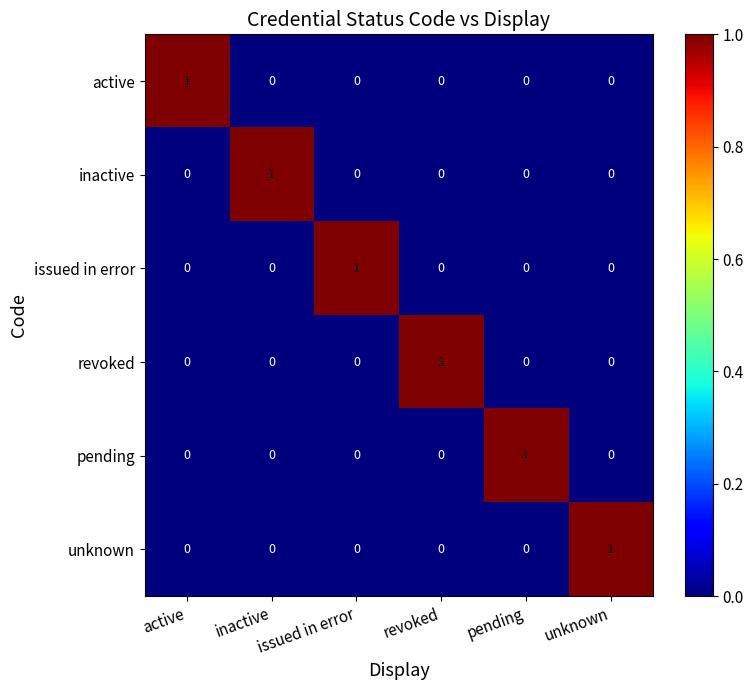

At how many categories does at least one series exceed 0?

6